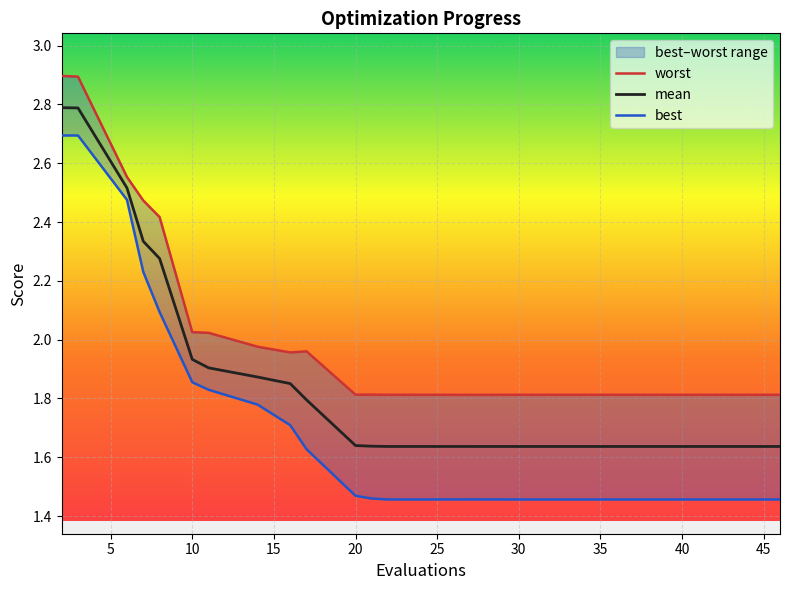

What is the highest value of the mean series?

2.8